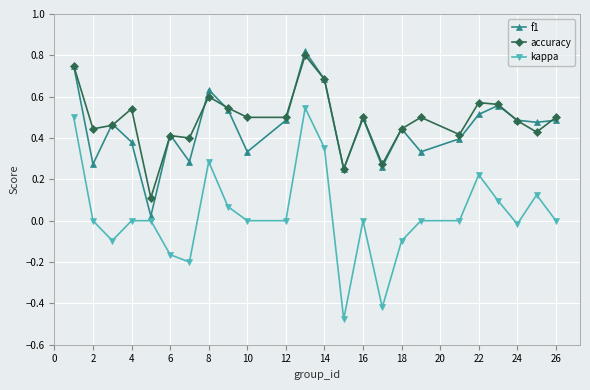

Which series has the largest range (max minus min)?

kappa